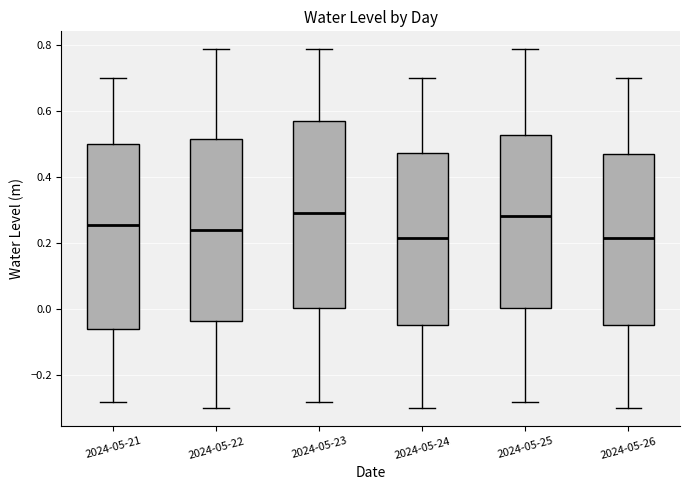

Where does the upper whisker of the box for 2024-05-26 end on the y-axis? The values are not printed on the chart, so give them approximately, as read against the axis.

0.70